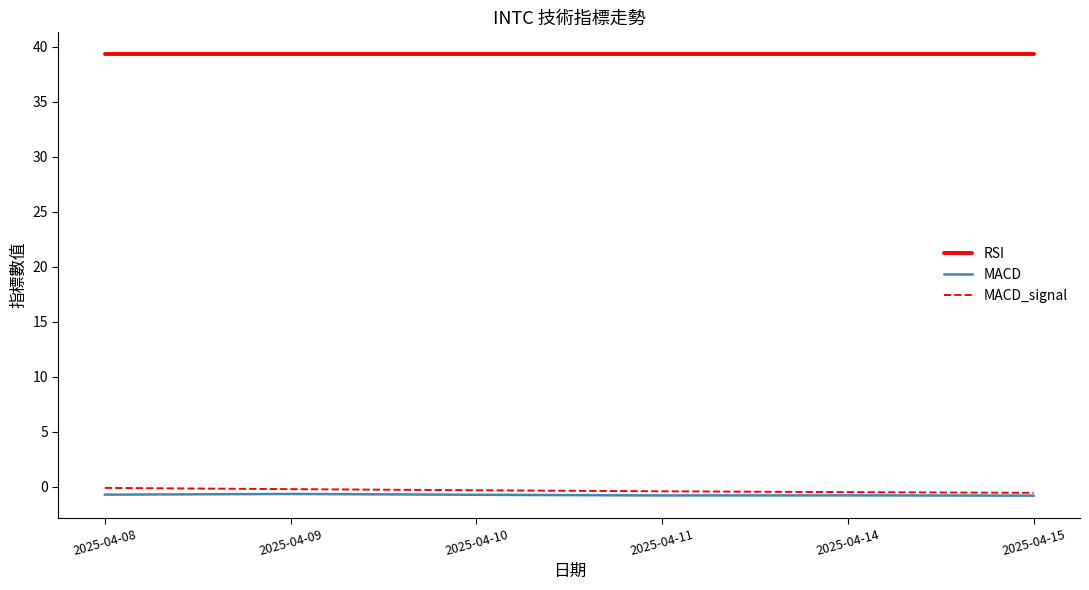

At how many categories does at least one series exceed 0?

6